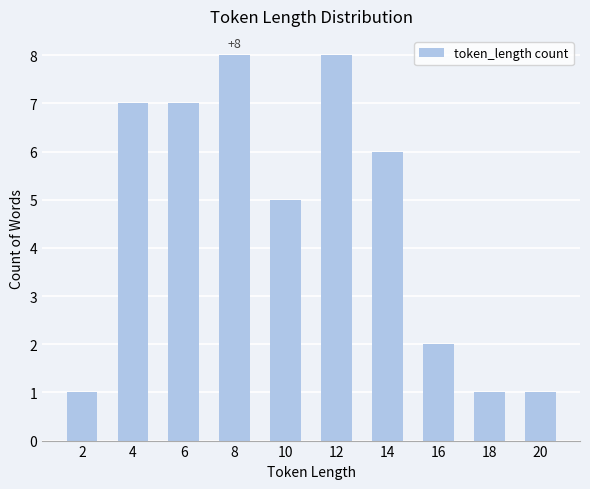

What is the value of the 5th bar from the left?

5